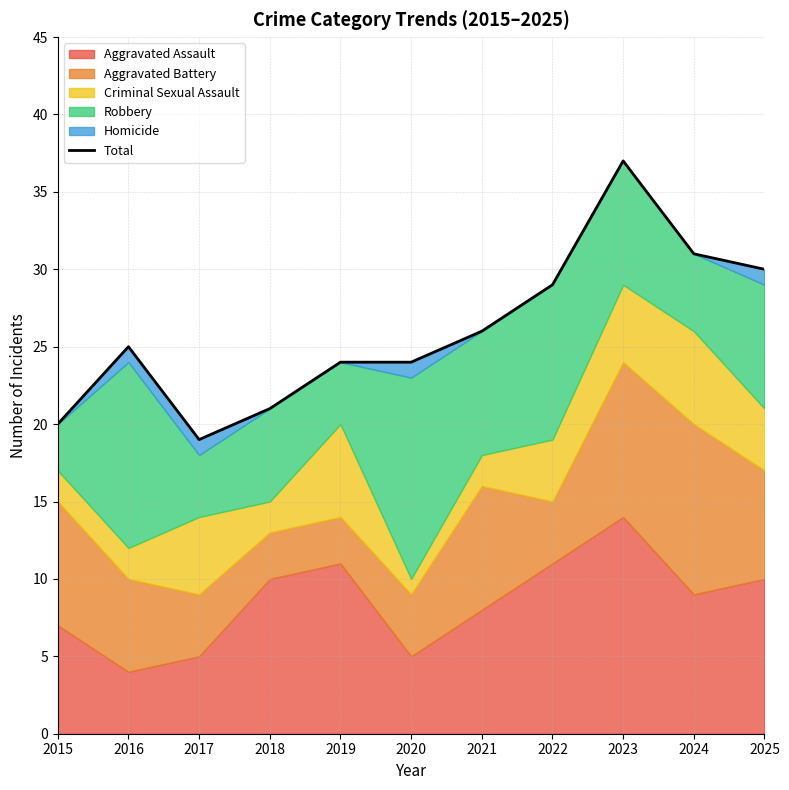

Which category has the lowest value across all series?

2017